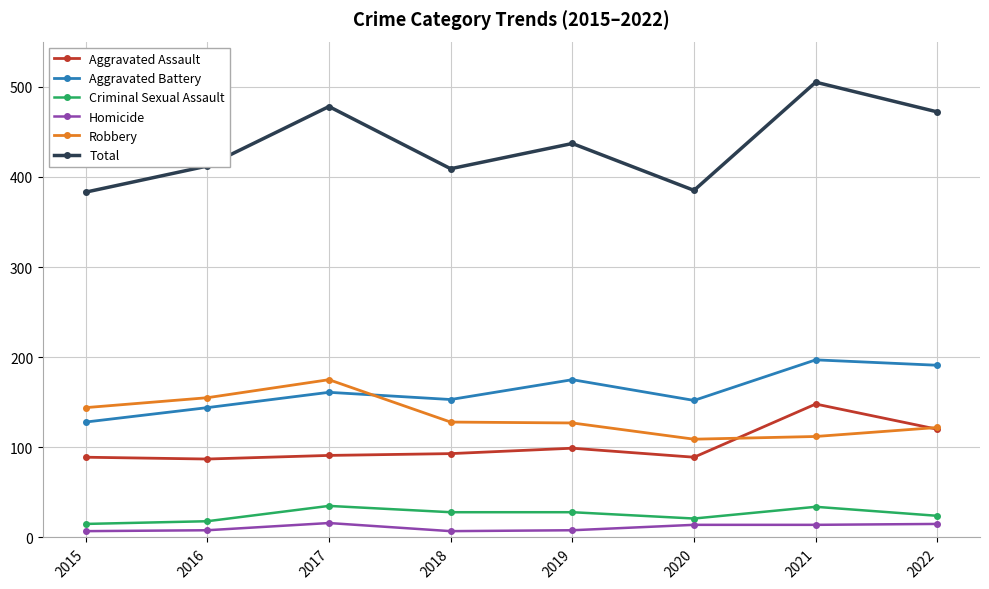

How many series are shown in this chart?

6